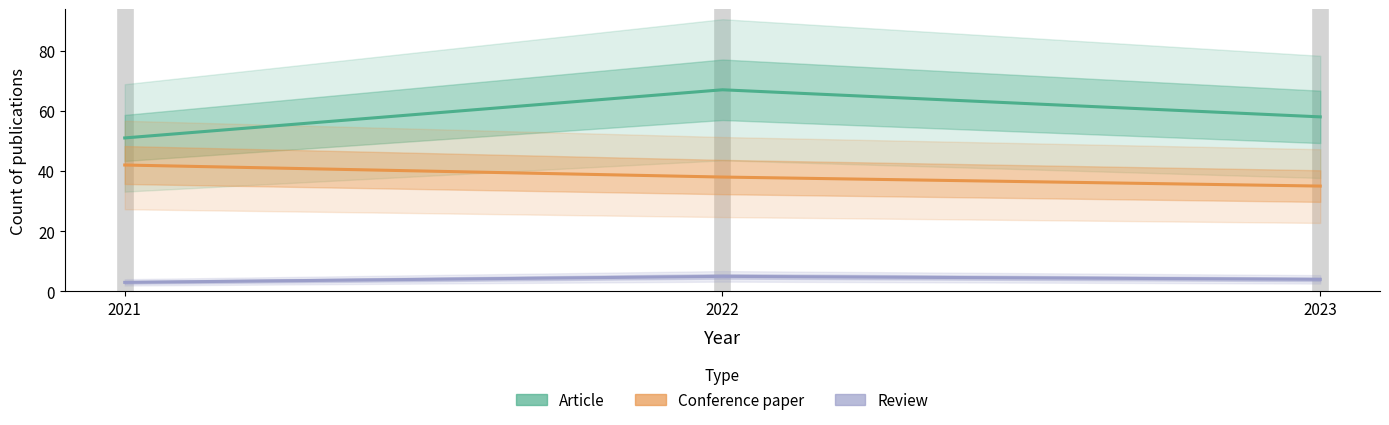

True or false: Conference paper has a value of 38 at 2022.

True